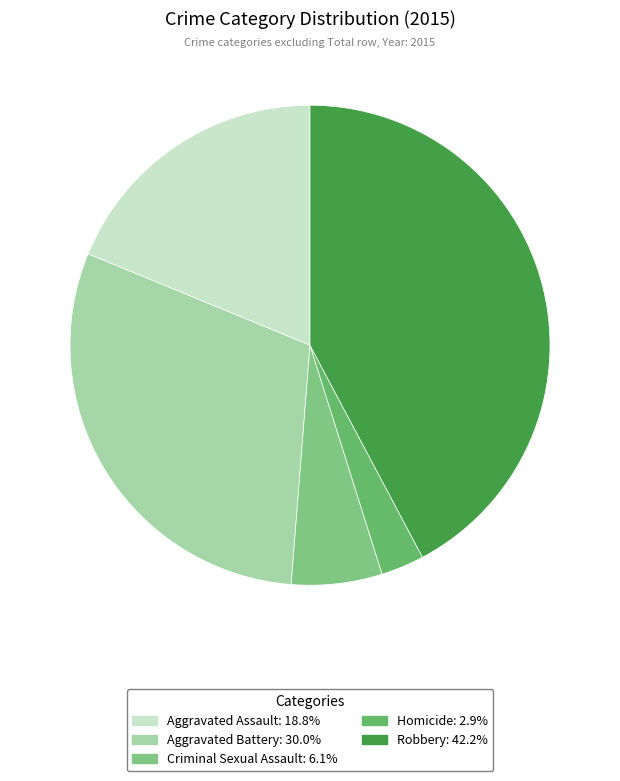

To the nearest percent, what percentage of the pie is Criminal Sexual Assault?

6%